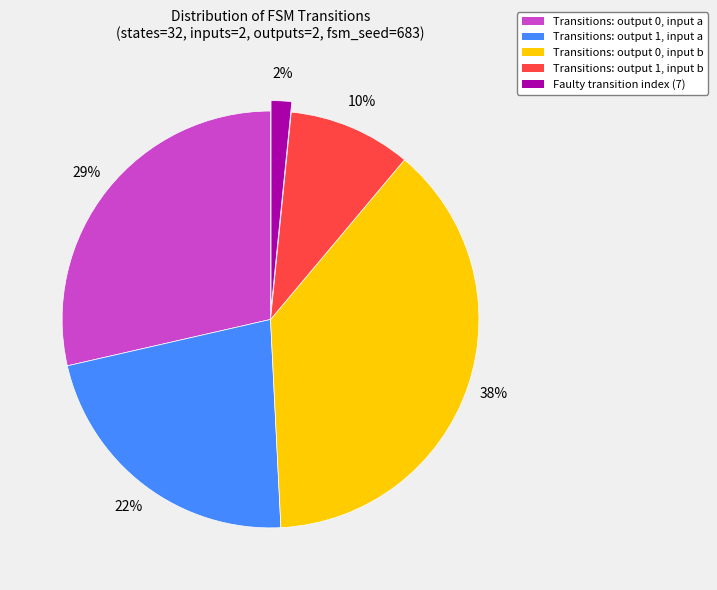

Is it true that Transitions: output 0, input a is 29% of the pie?

True